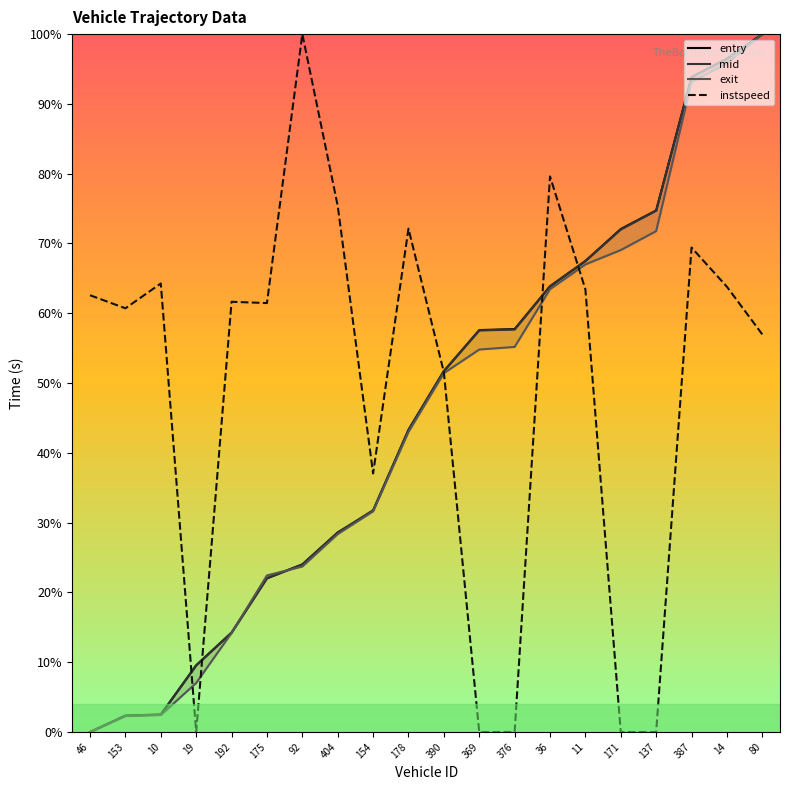

Where is the first local maximum for instspeed?

10